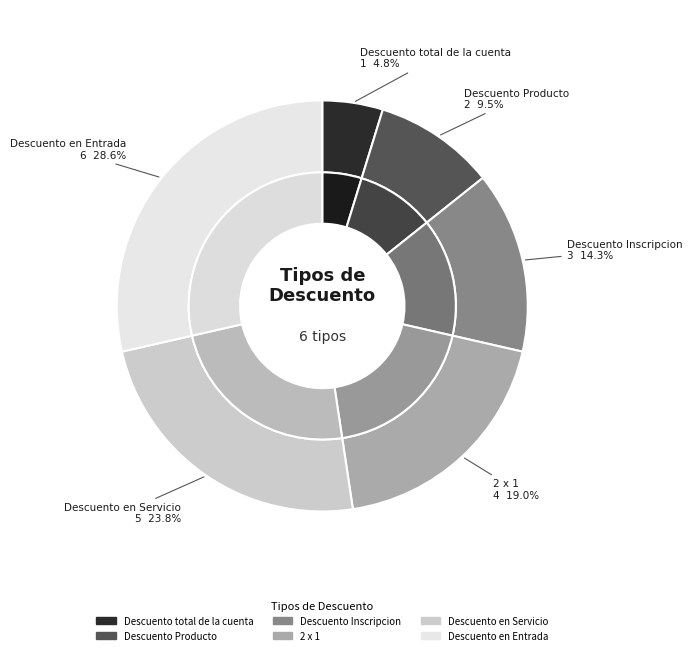

What percentage is NOT represented by Descuento total de la cuenta?

95.2%